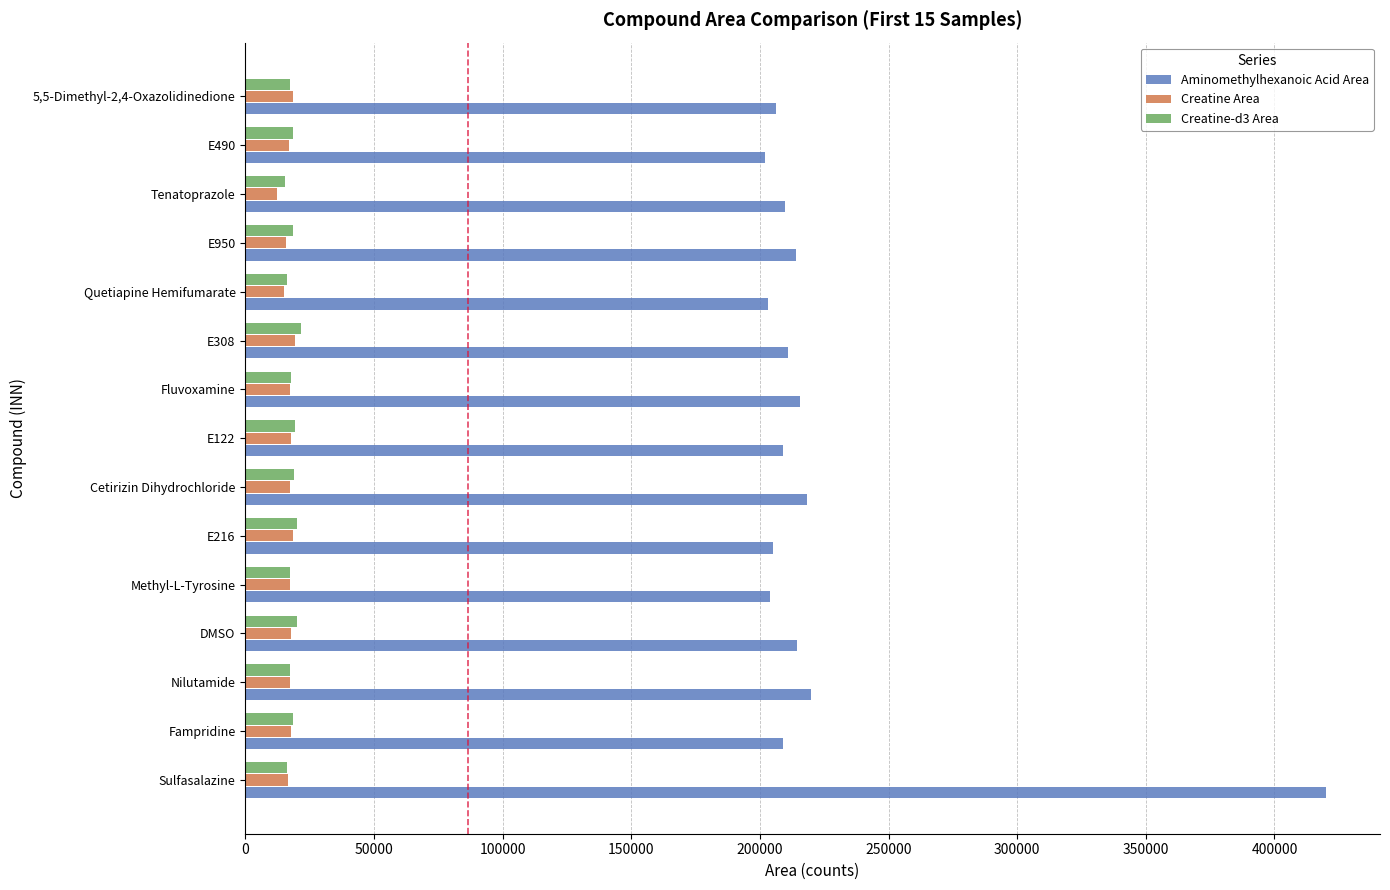

What is the maximum value for Creatine Area?

19356.5